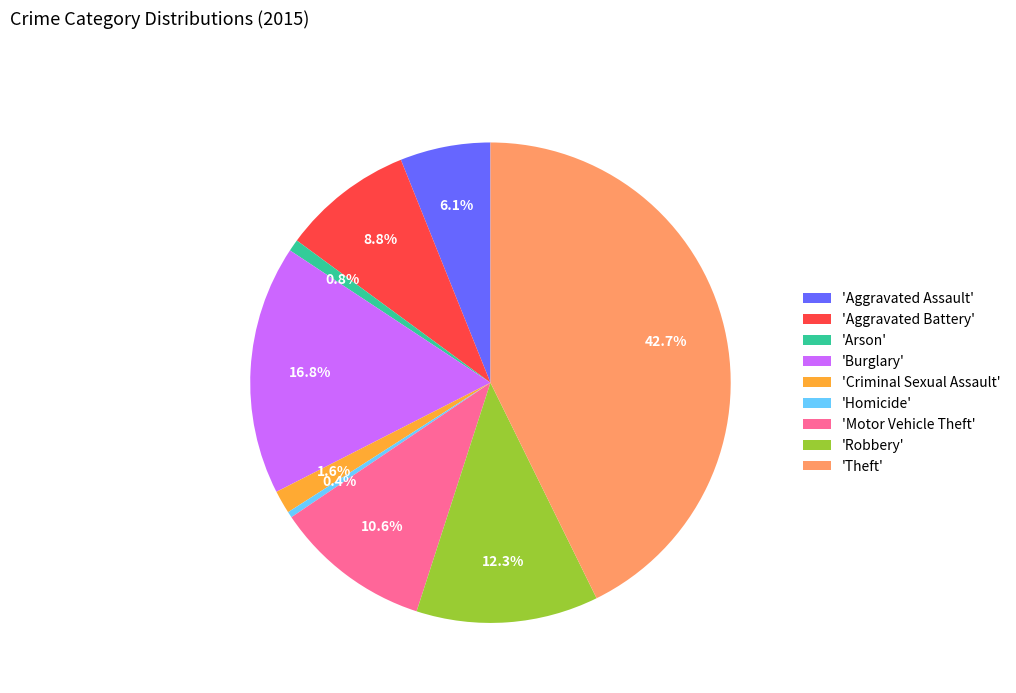

Which slice is the largest?

'Theft'